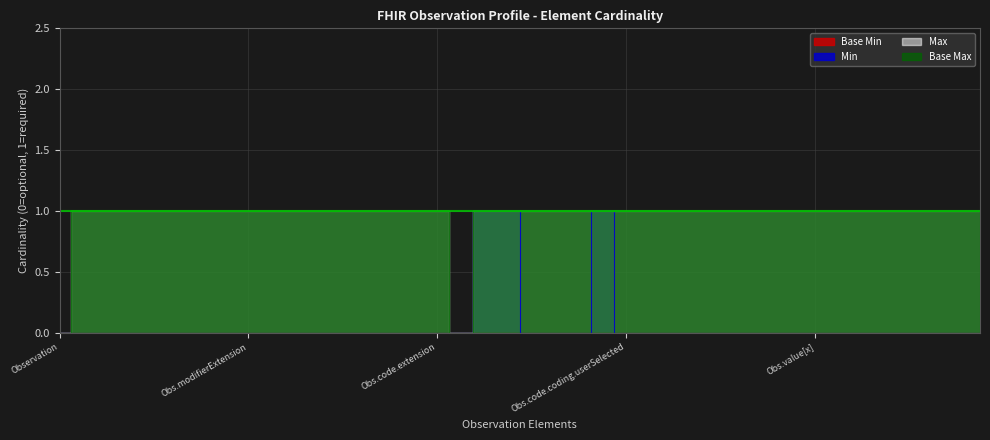

True or false: Min and Max intersect in this chart.

False